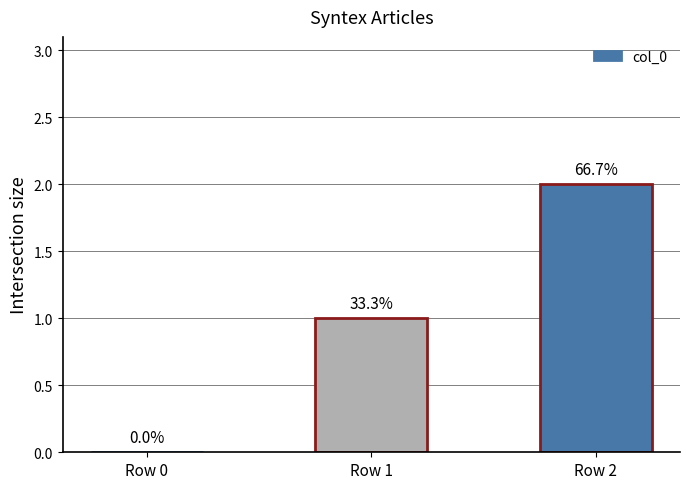

What is the value of the 3rd bar from the left?

2